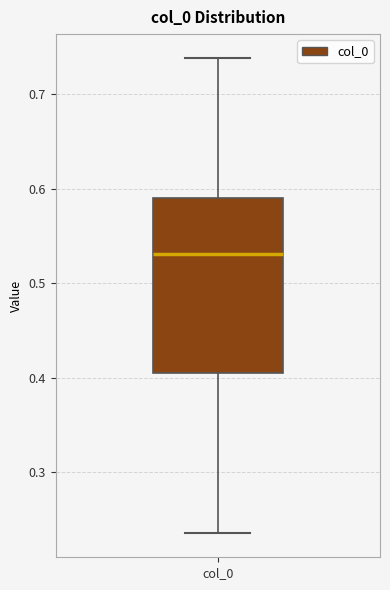

Read this box plot against the y-axis: the position of the median line, the range covered by the box, and the ends of both whiskers. The values are not printed on the chart, so give them approximately, as read against the axis.

median 0.53, box 0.40 to 0.59, whiskers 0.24 to 0.74